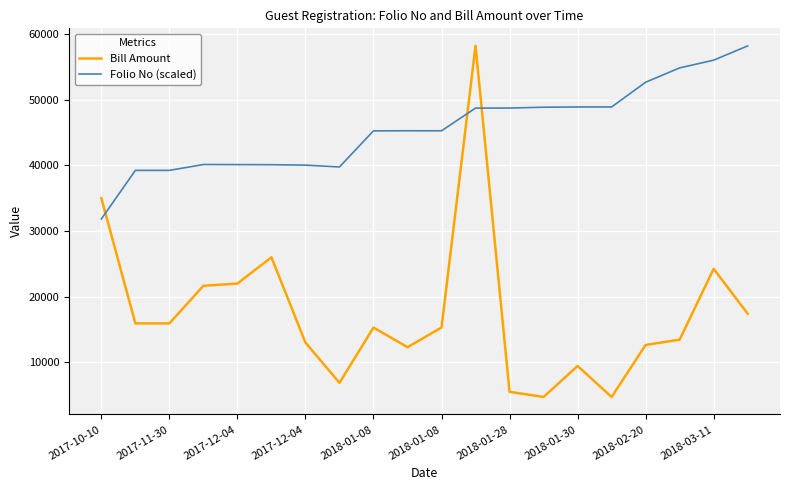

True or false: Bill Amount and Folio No (scaled) intersect in this chart.

True